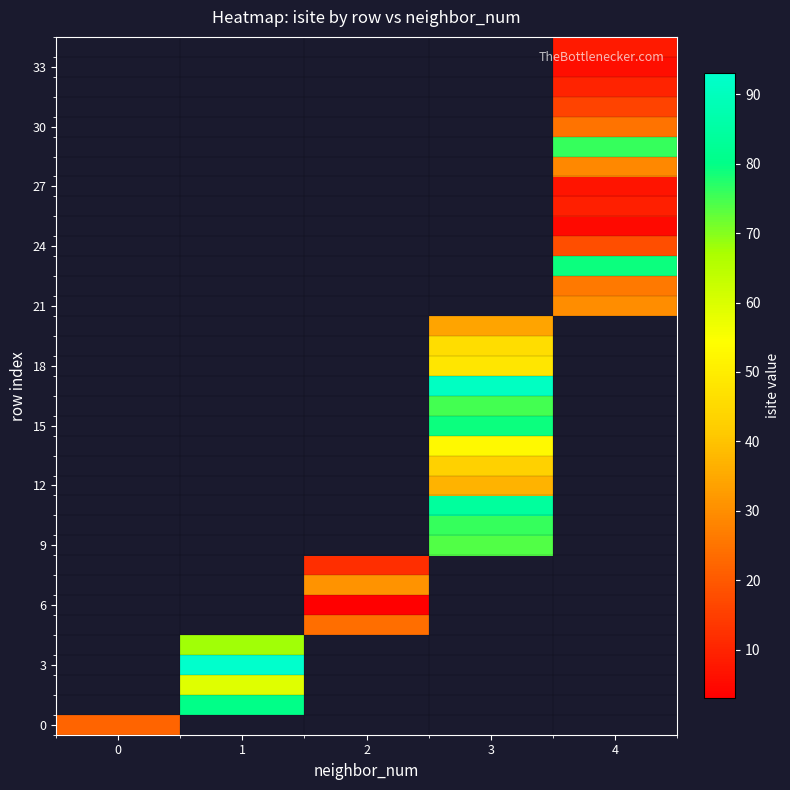

Rank the categories by row_0 value from lowest to highest.

0, 1, 2, 3, 4